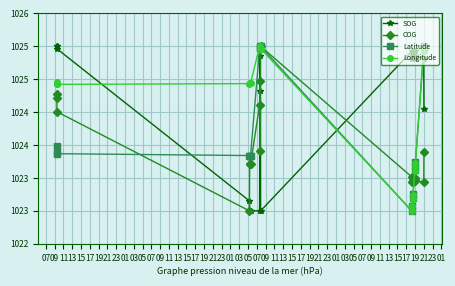

How many interior local valleys does the COG series have?

5